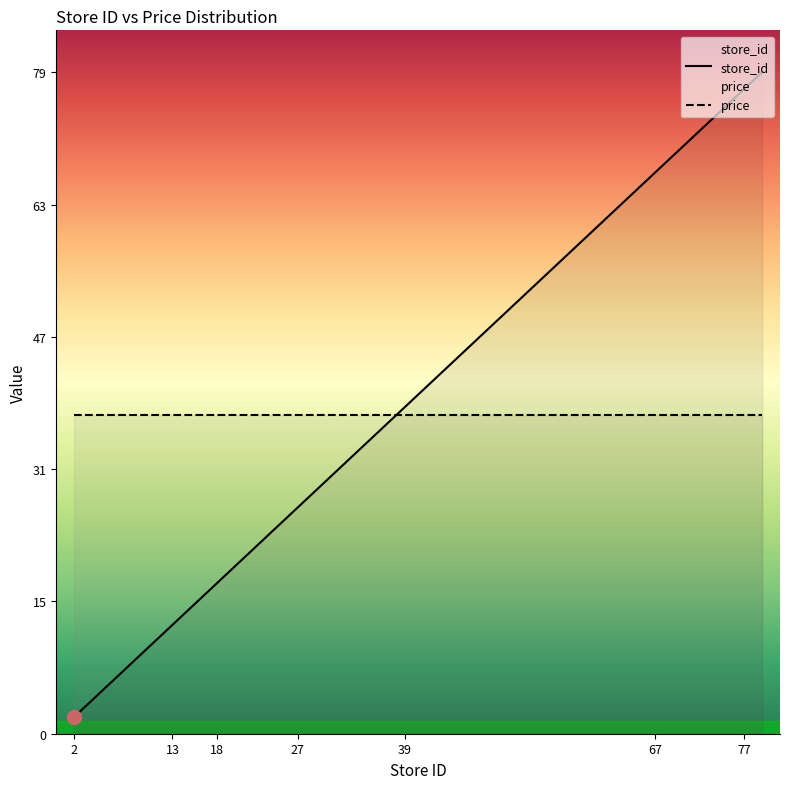

Which label corresponds to the largest value in the chart?

79